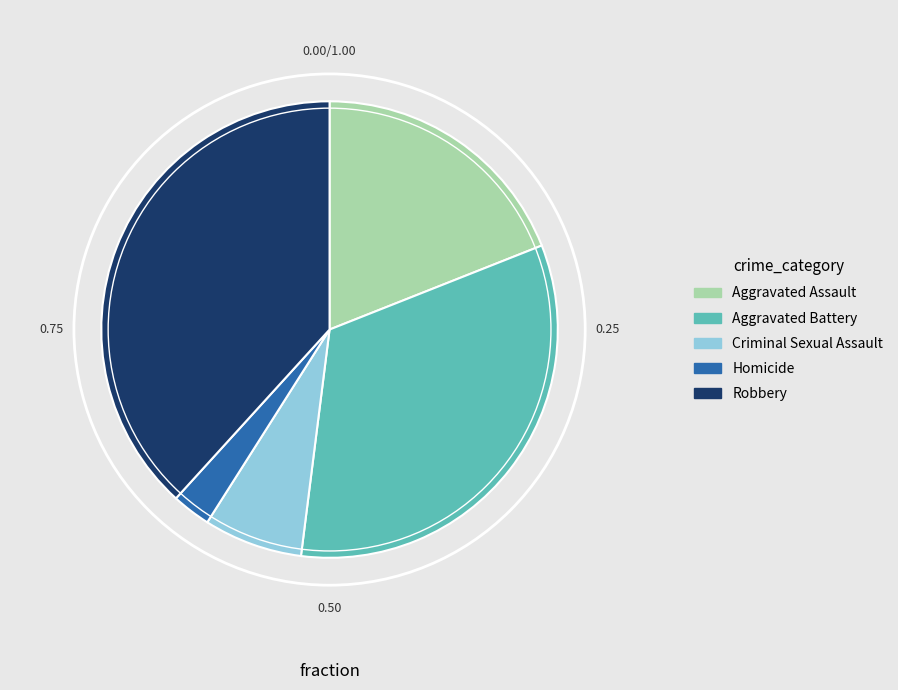

Rank the categories by value from highest to lowest.

Robbery, Aggravated Battery, Aggravated Assault, Criminal Sexual Assault, Homicide